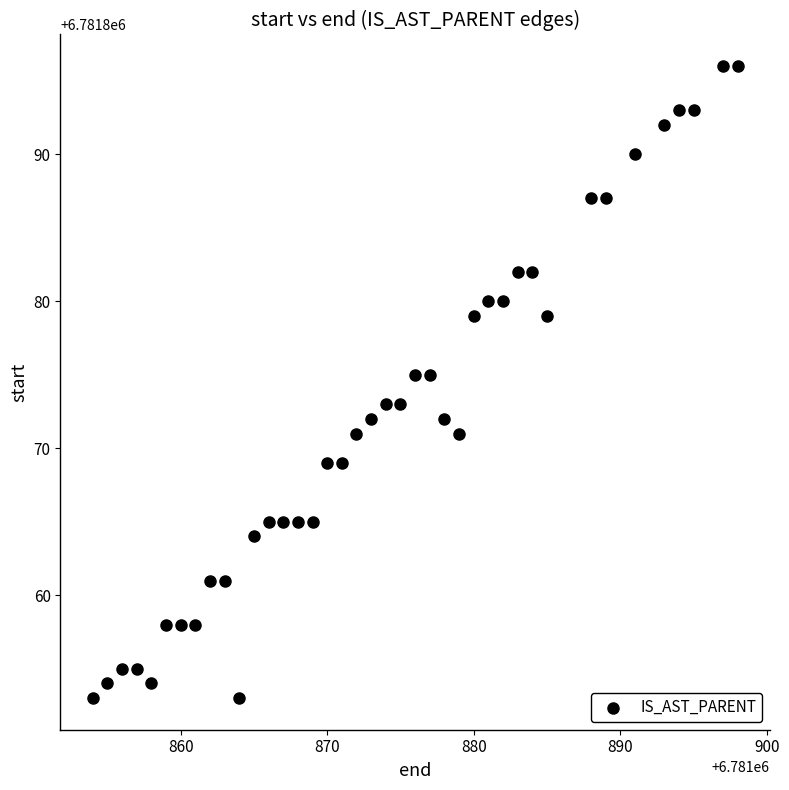

What is the range of X values (max minus min)?

44